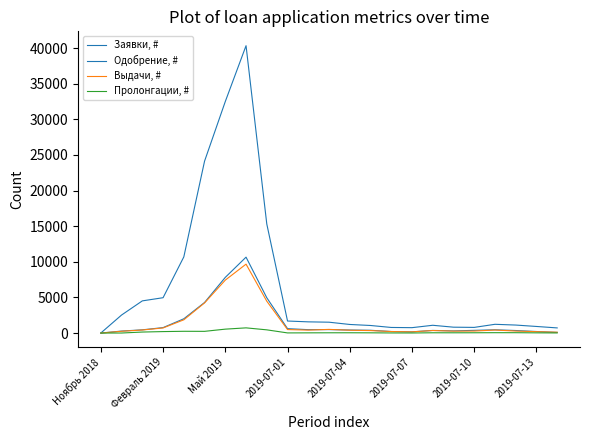

Is this an area chart (filled region under the line)?

No